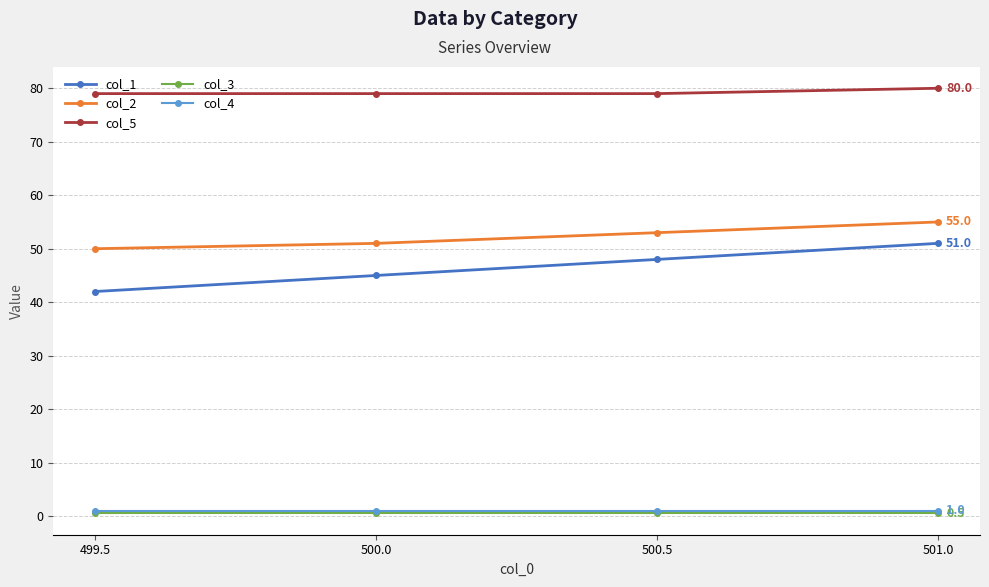

True or false: col_5 has more than 2 interior local peaks.

False